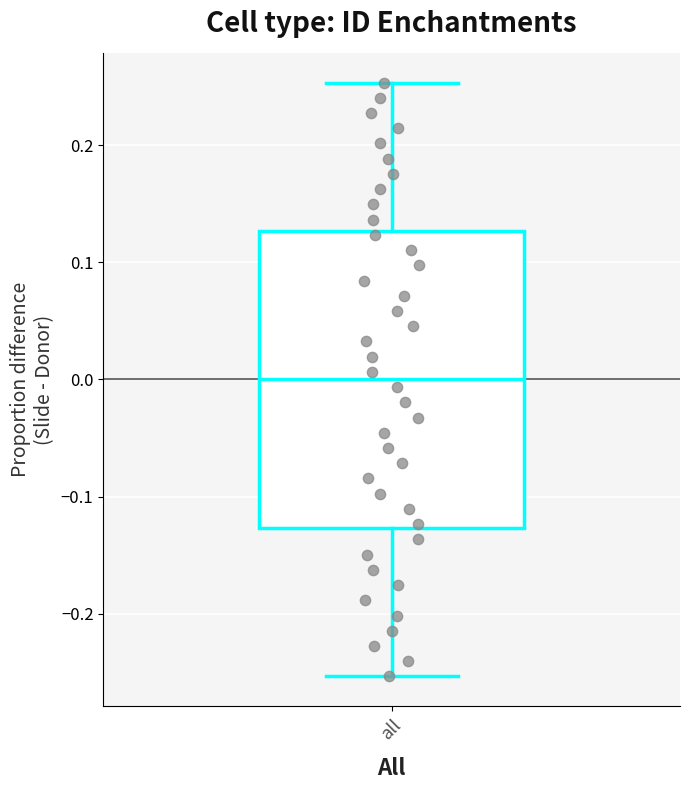

Transcribe this box plot: give where the median line is, the range the box spans, and where the two whiskers end, as read against the y-axis. The values are not printed on the chart, so give them approximately, as read against the axis.

median 0.00, box -0.13 to 0.13, whiskers -0.25 to 0.25